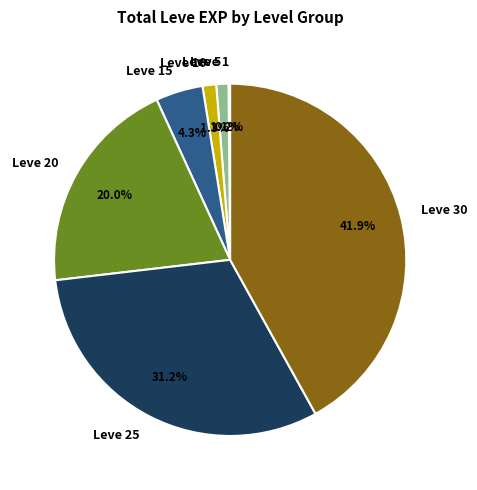

Do Leve 20 and Leve 5 together represent more than half of the pie?

No